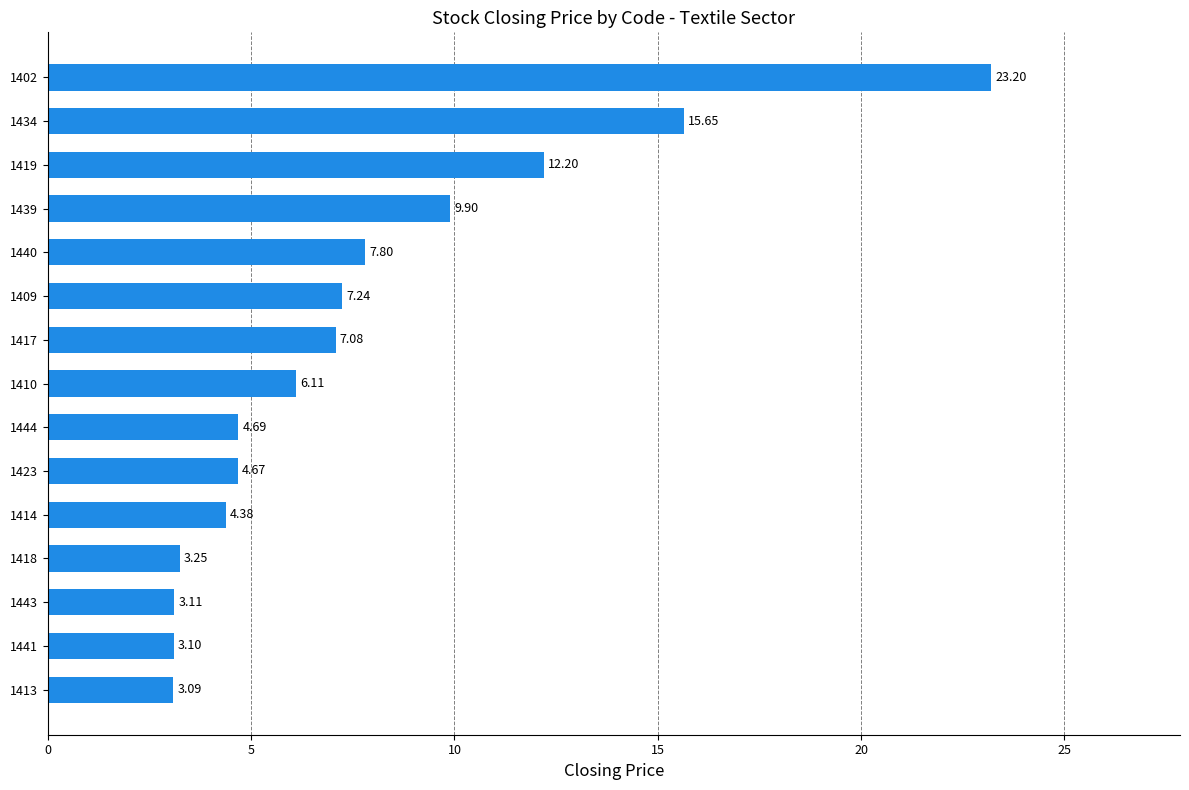

Rank the categories by value from highest to lowest.

1402, 1434, 1419, 1439, 1440, 1409, 1417, 1410, 1444, 1423, 1414, 1418, 1443, 1441, 1413